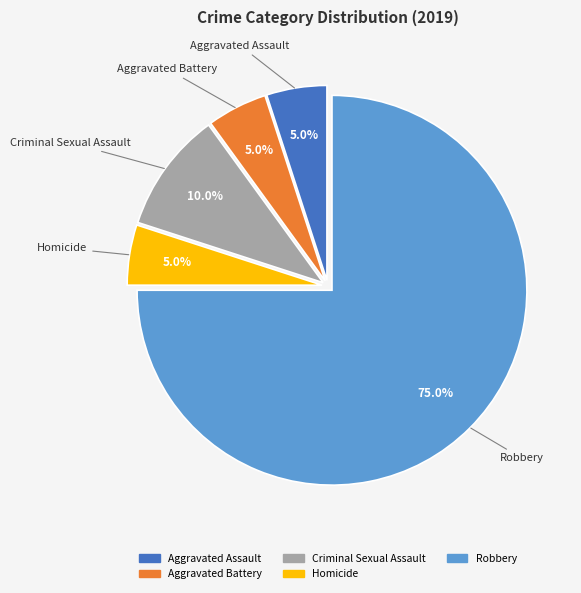

The Aggravated Assault slice represents 16% of the pie. True or false?

False